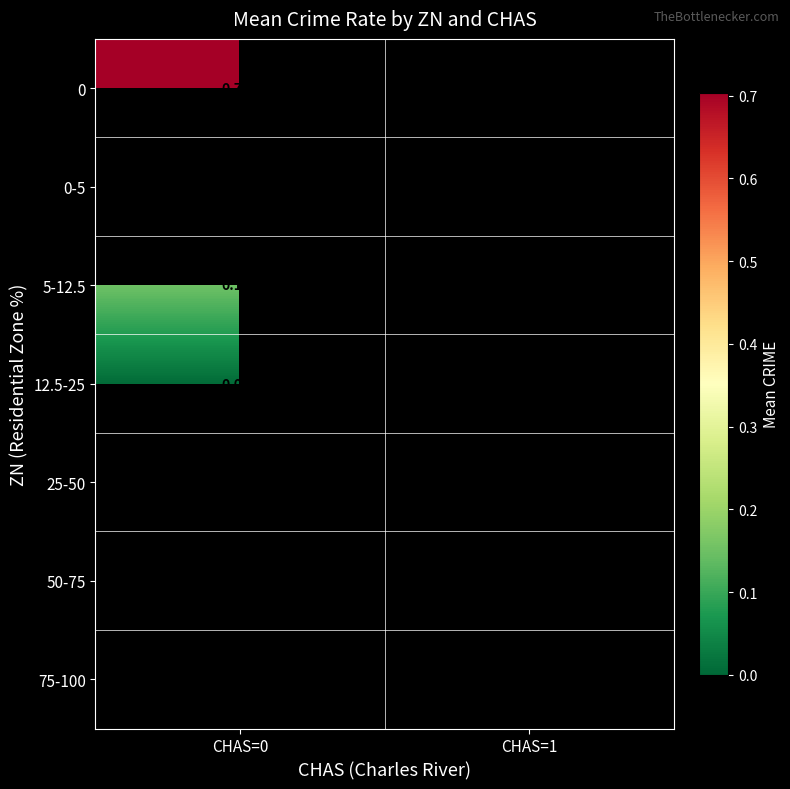

What is the maximum value shown in the chart?

0.7